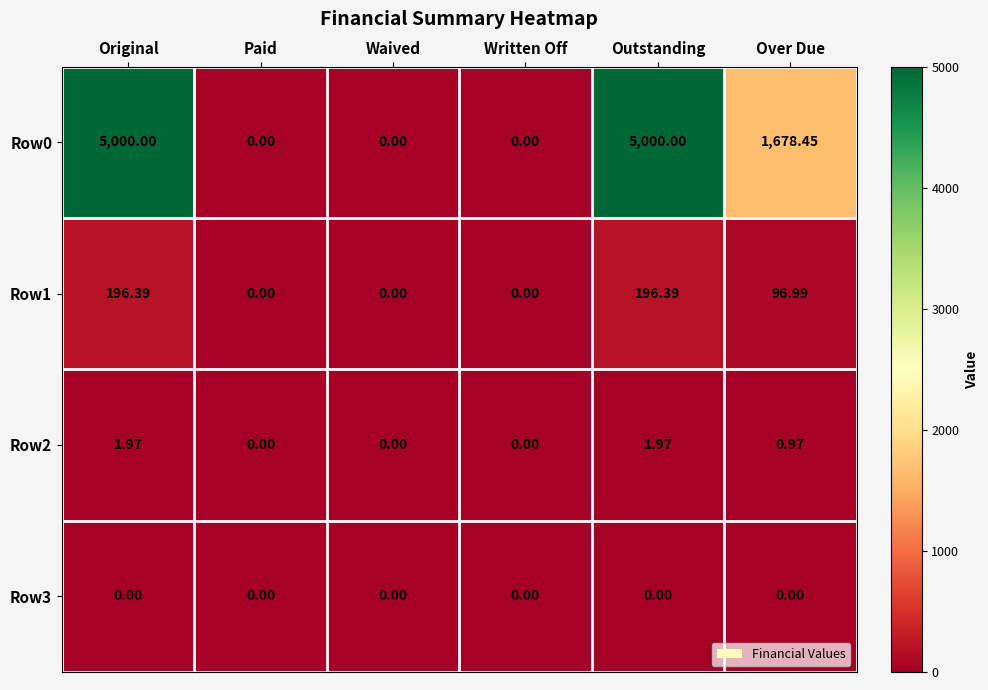

Where is Row1 nearest to the value 98?

Over Due